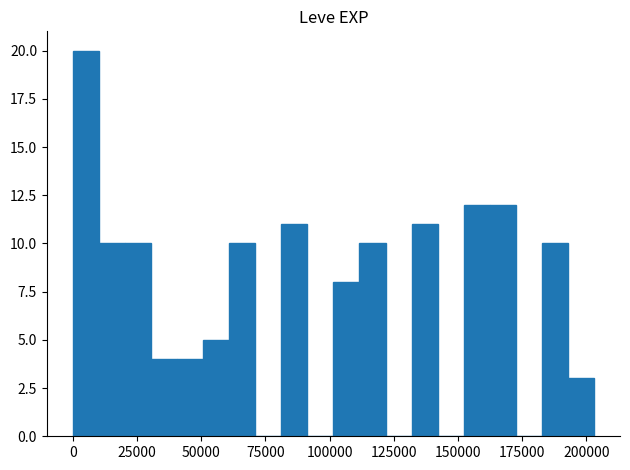

Around what value on the x-axis is the tallest bar? Give the approximate position of its centre, as read against the axis.

5000